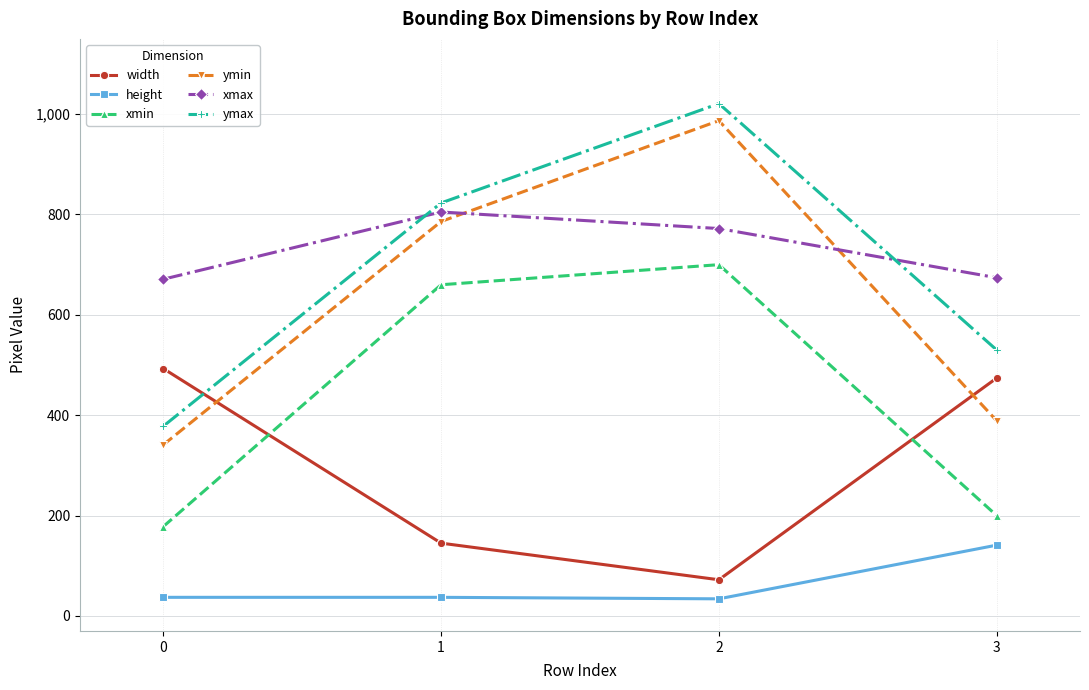

Which series has the largest total across all categories?

xmax